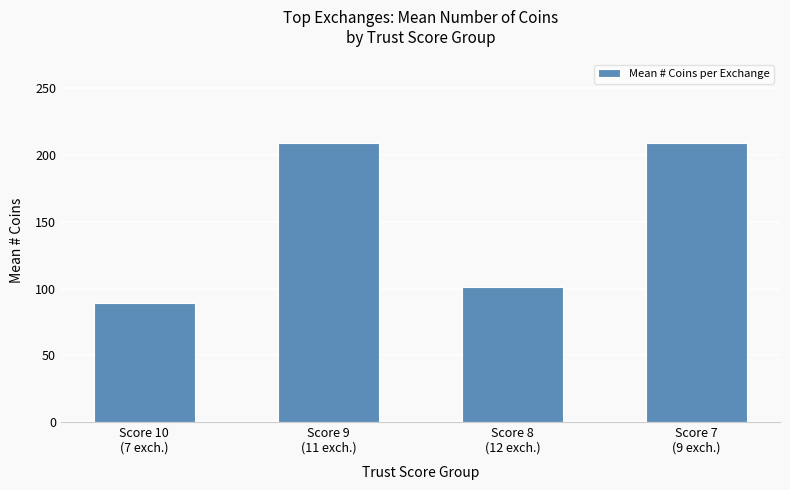

What is the value of the 1st bar from the left?

89